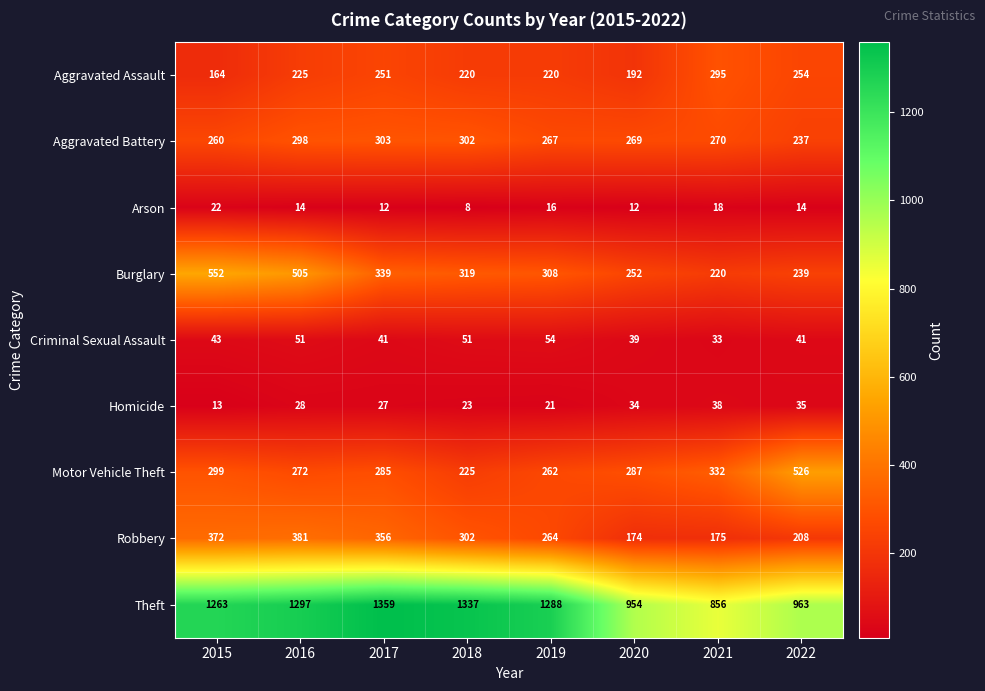

Which series has the largest total across all categories?

Theft